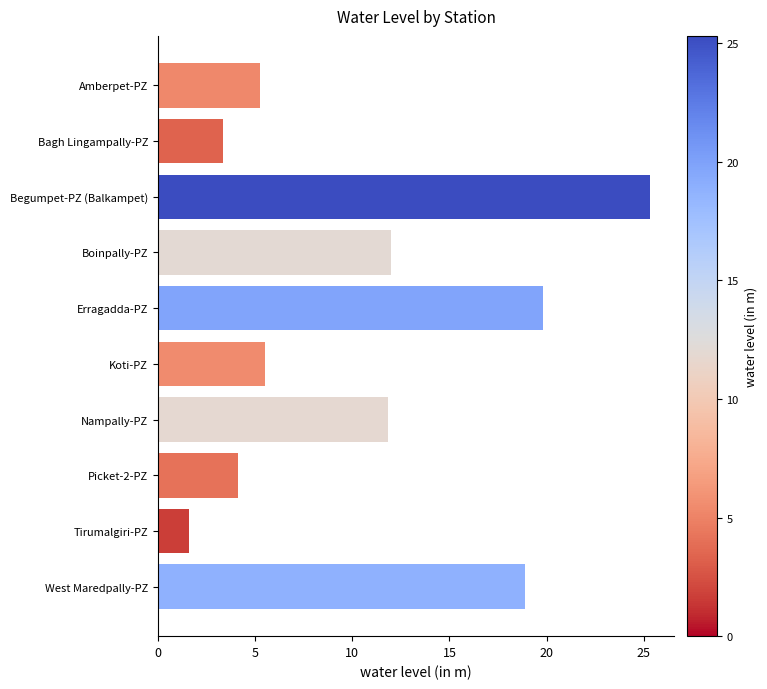

Is it true that the value at Picket-2-PZ is 4.1?

True